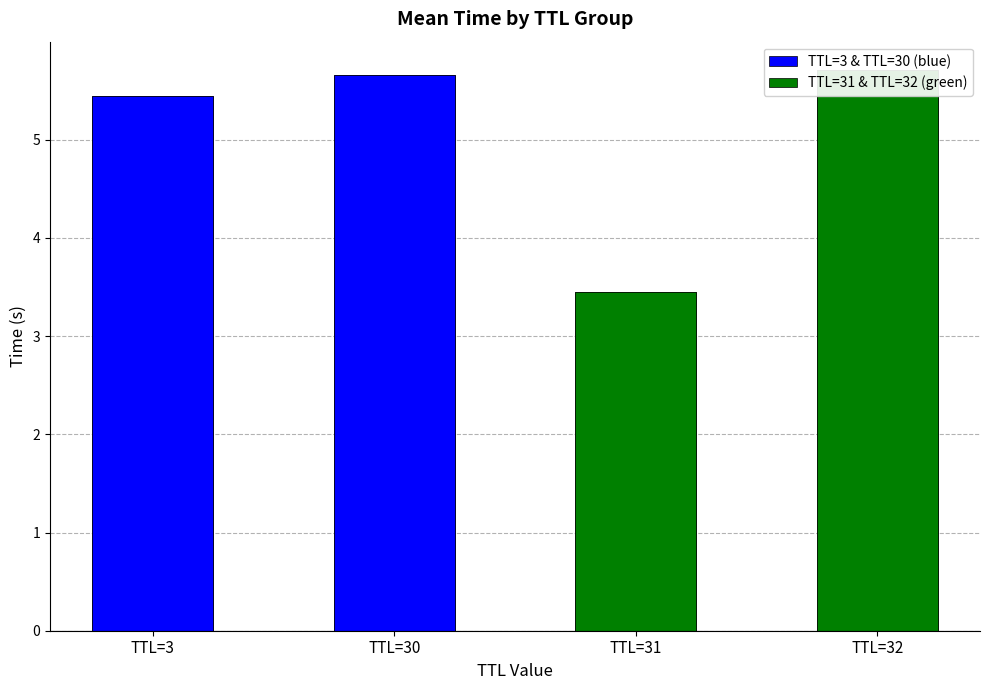

Count the TTL=3 & TTL=30 (blue) values in the range 5 to 6.

2